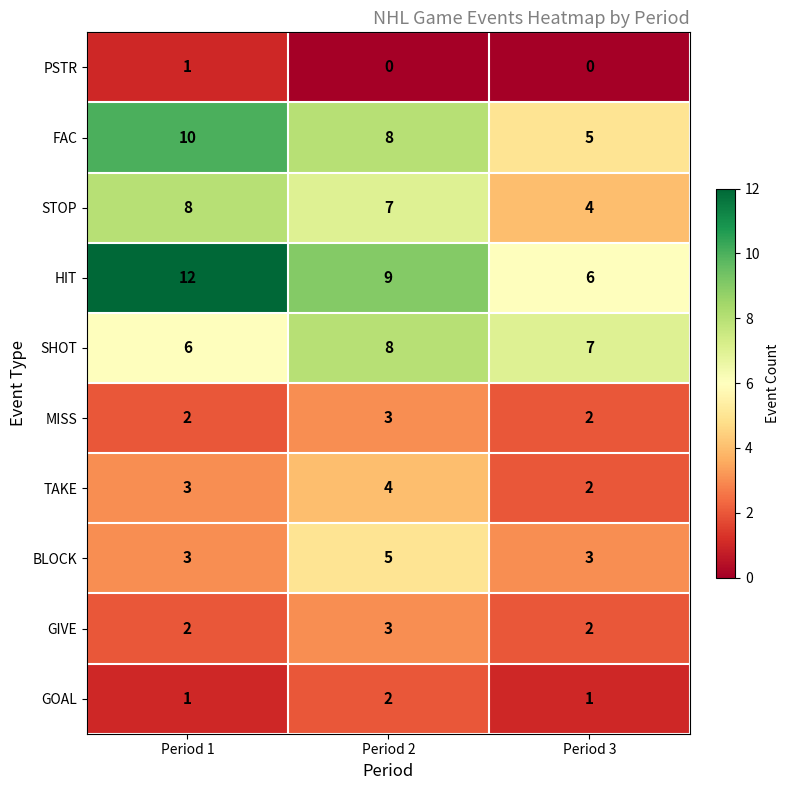

Reading right to left, transcribe all the data shown in this chart.

PSTR: 0	0	1
FAC: 5	8	10
STOP: 4	7	8
HIT: 6	9	12
SHOT: 7	8	6
MISS: 2	3	2
TAKE: 2	4	3
BLOCK: 3	5	3
GIVE: 2	3	2
GOAL: 1	2	1